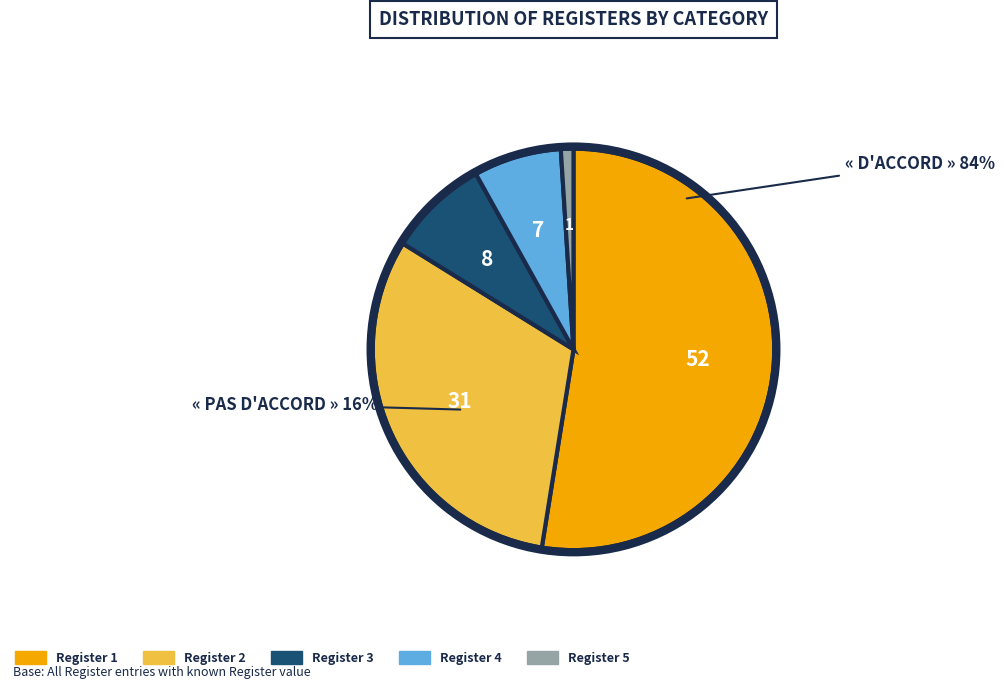

Is there any slice that represents more than half of the pie?

Yes